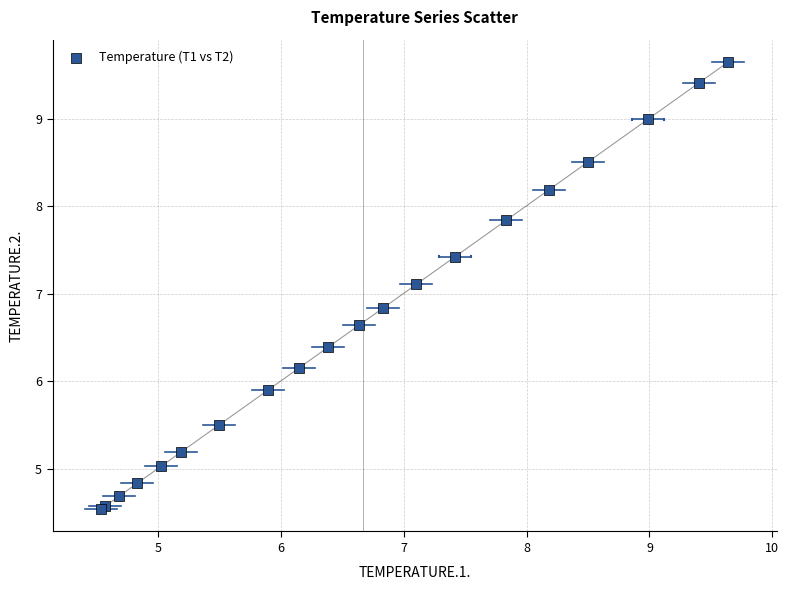

What Y value in the scatter plot is closest to 7?

7.1